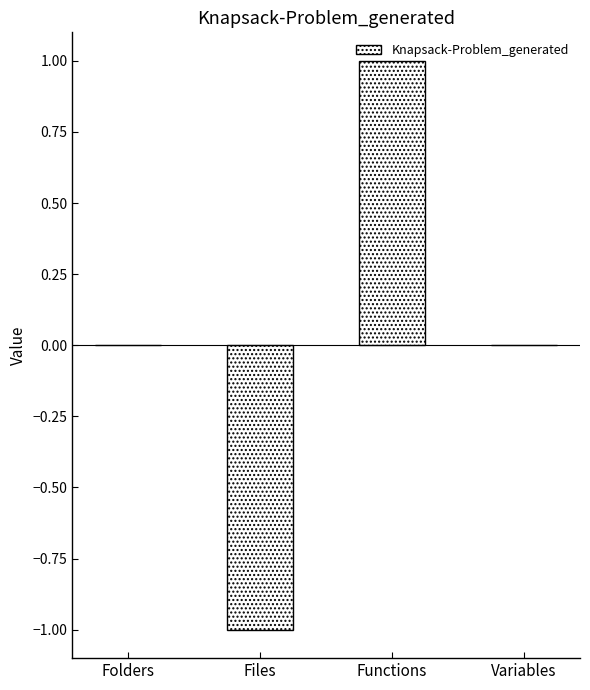

True or false: the data shows 0 at Folders.

True